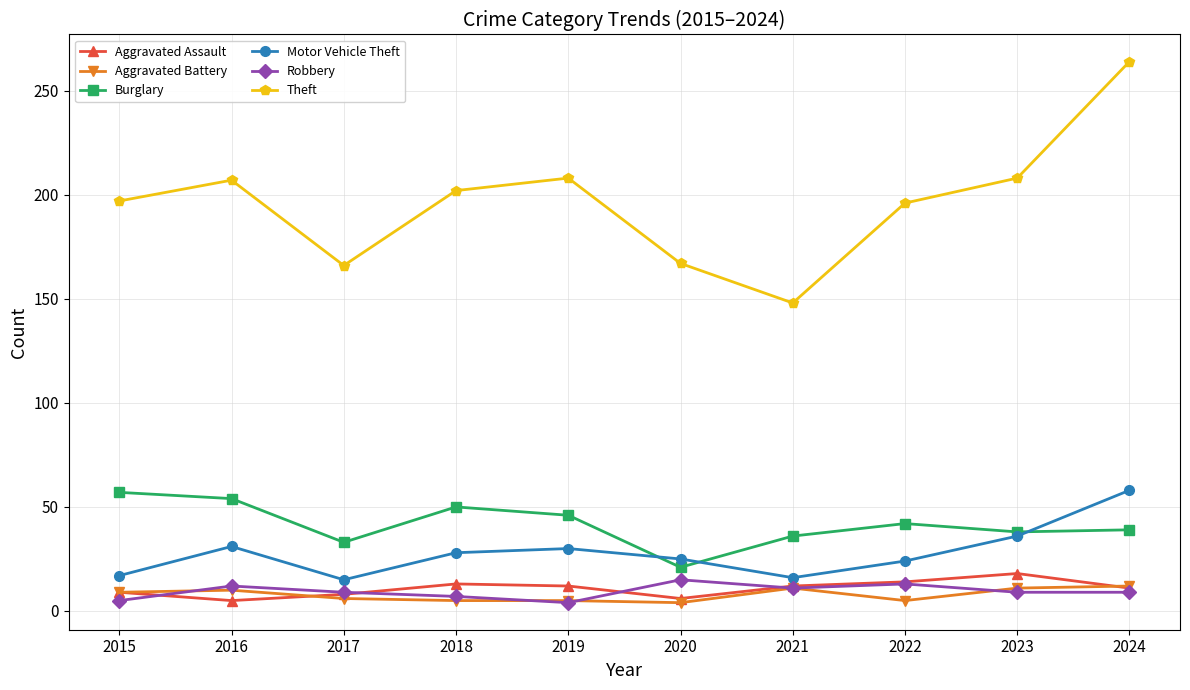

How many lines are shown in the chart?

6